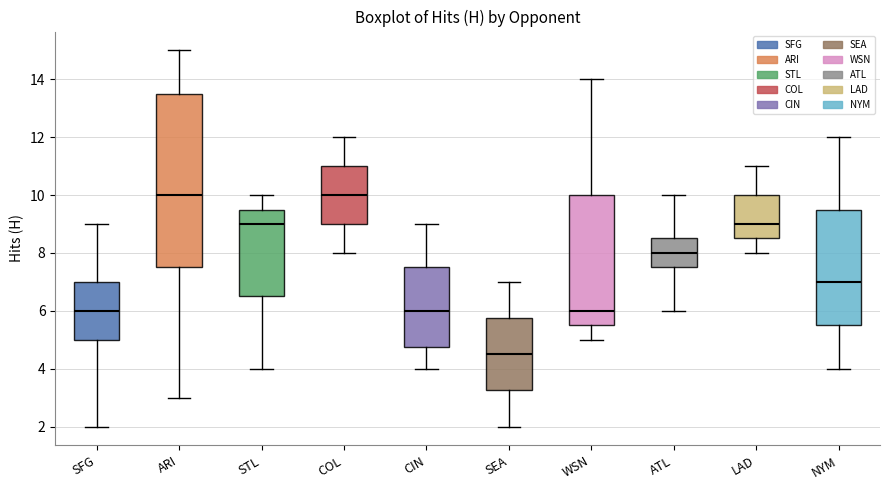

Where does the median line of the box for ARI sit on the y-axis? The values are not printed on the chart, so give them approximately, as read against the axis.

10.0